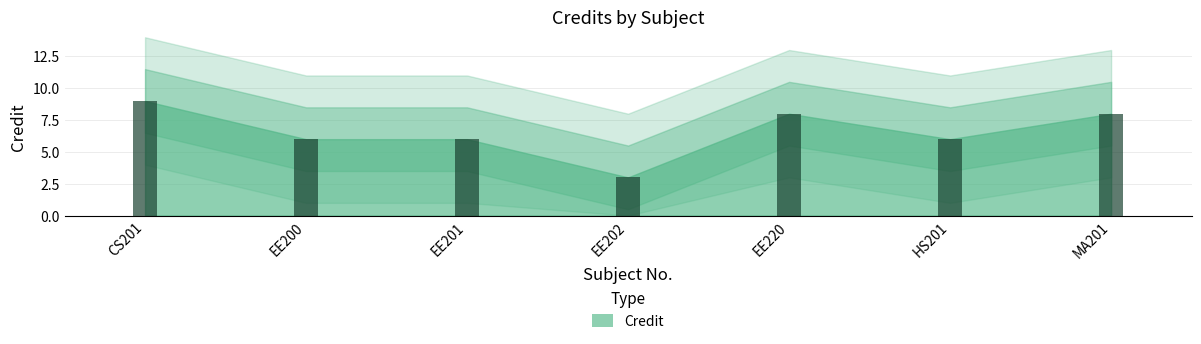

At which category does the chart reach its peak across all series?

CS201